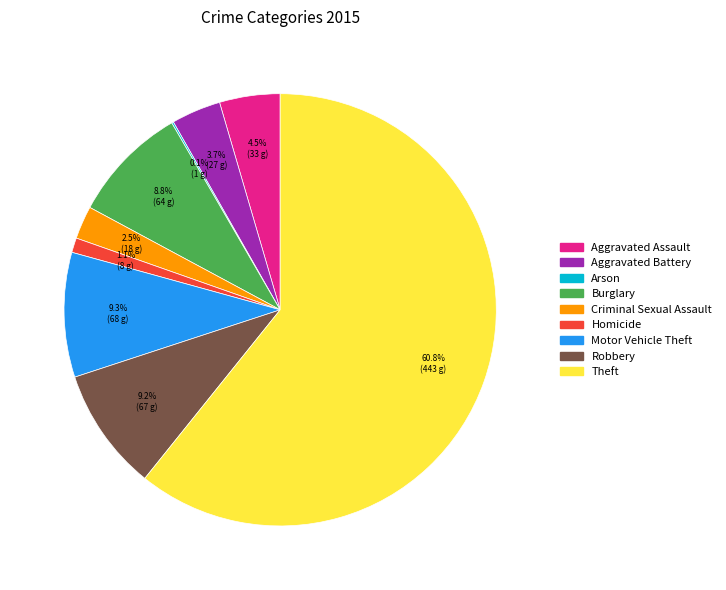

To the nearest percent, what is the difference between the largest and smallest slice percentages?

61%